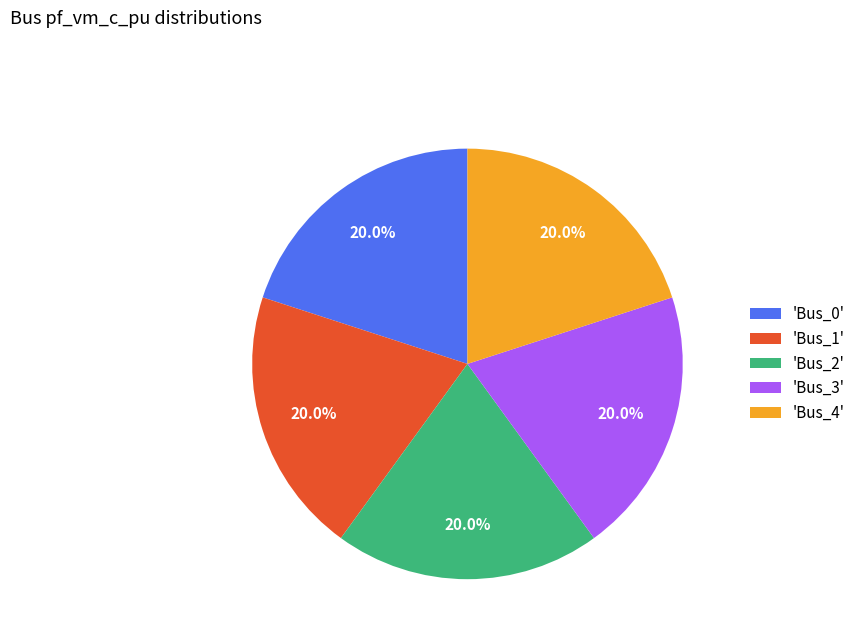

Count the number of slices in the pie.

5